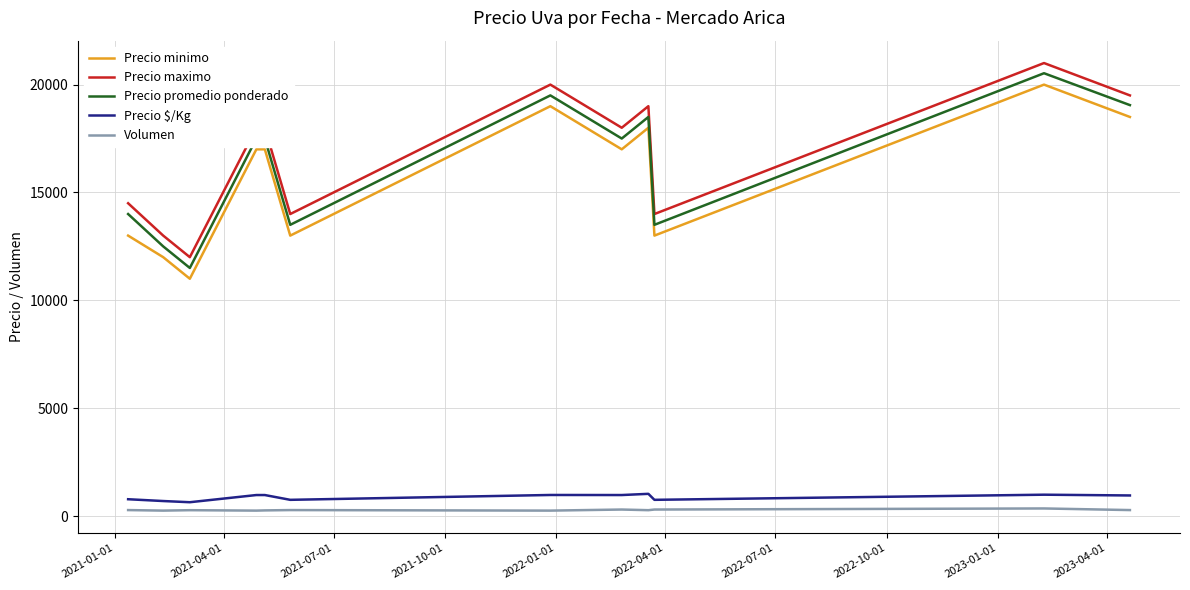

Which series has the widest spread of values?

Precio promedio ponderado